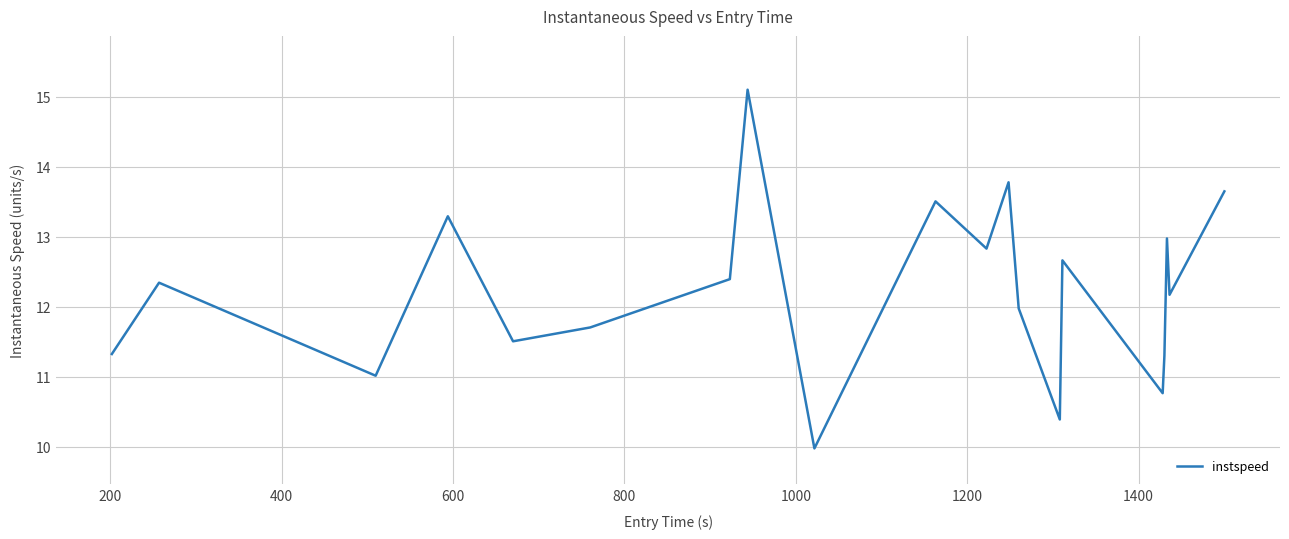

What is the maximum value shown in the chart?

15.1